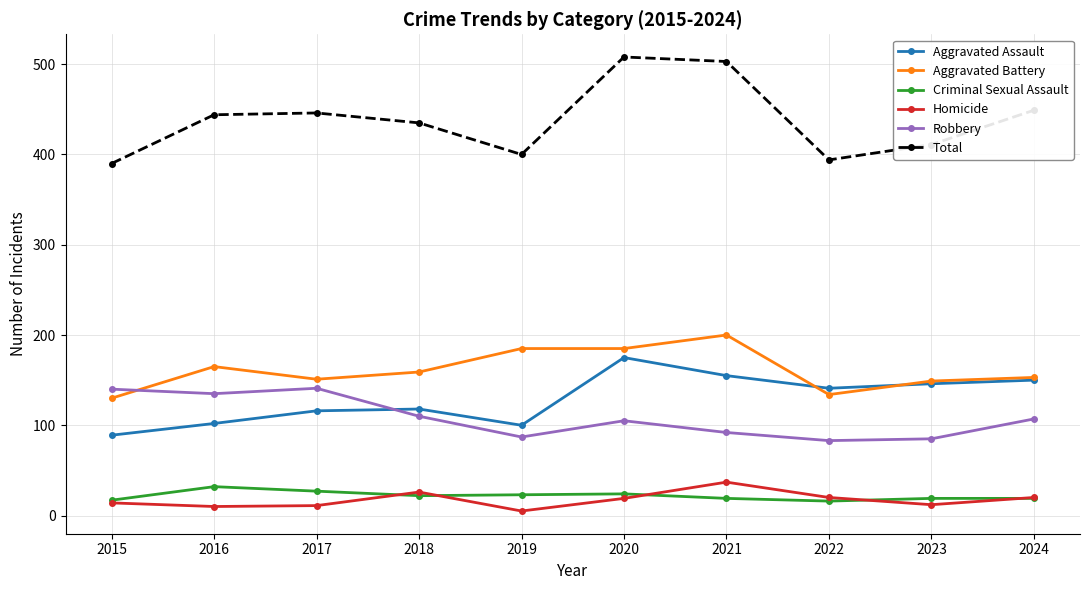

True or false: Criminal Sexual Assault has more than 0 points higher than both neighbors.

True